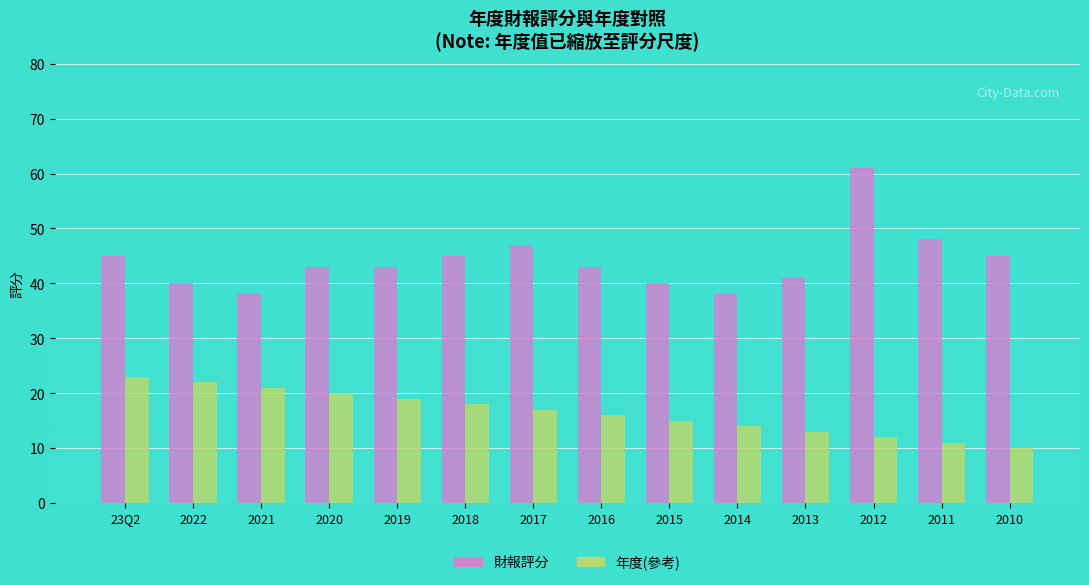

At which category does the chart reach its peak across all series?

2012